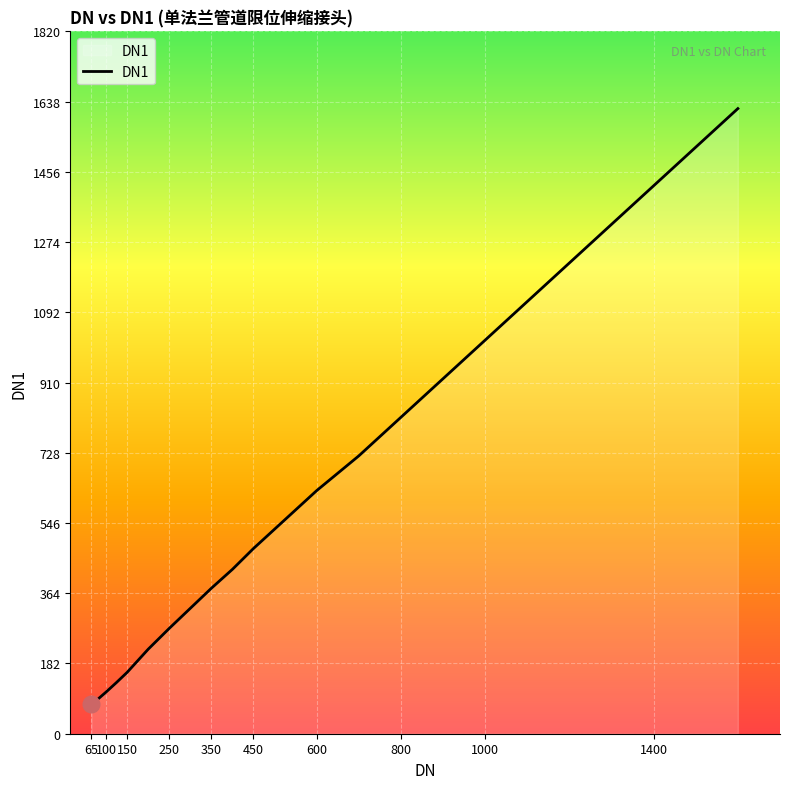

What is the difference between the maximum and minimum values?

1544